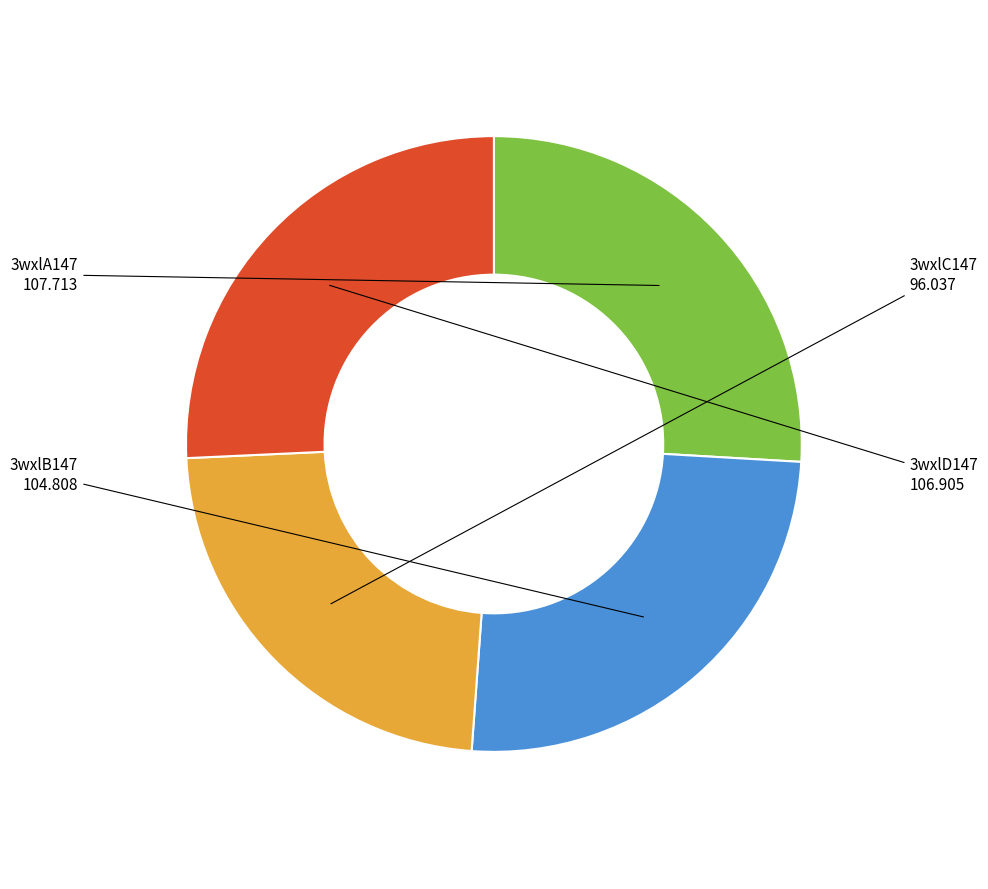

How many slices are in this pie chart?

4